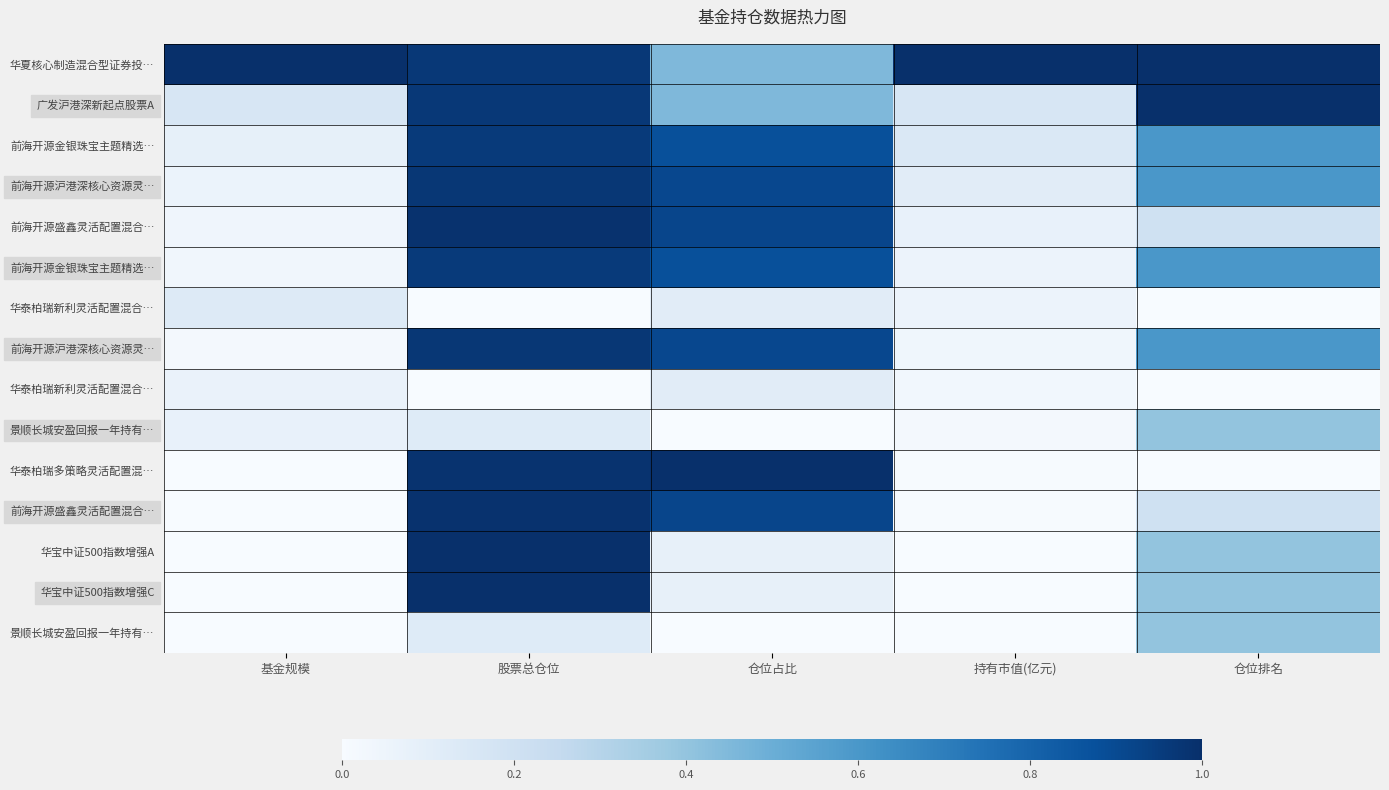

How many data points does each series have?

5